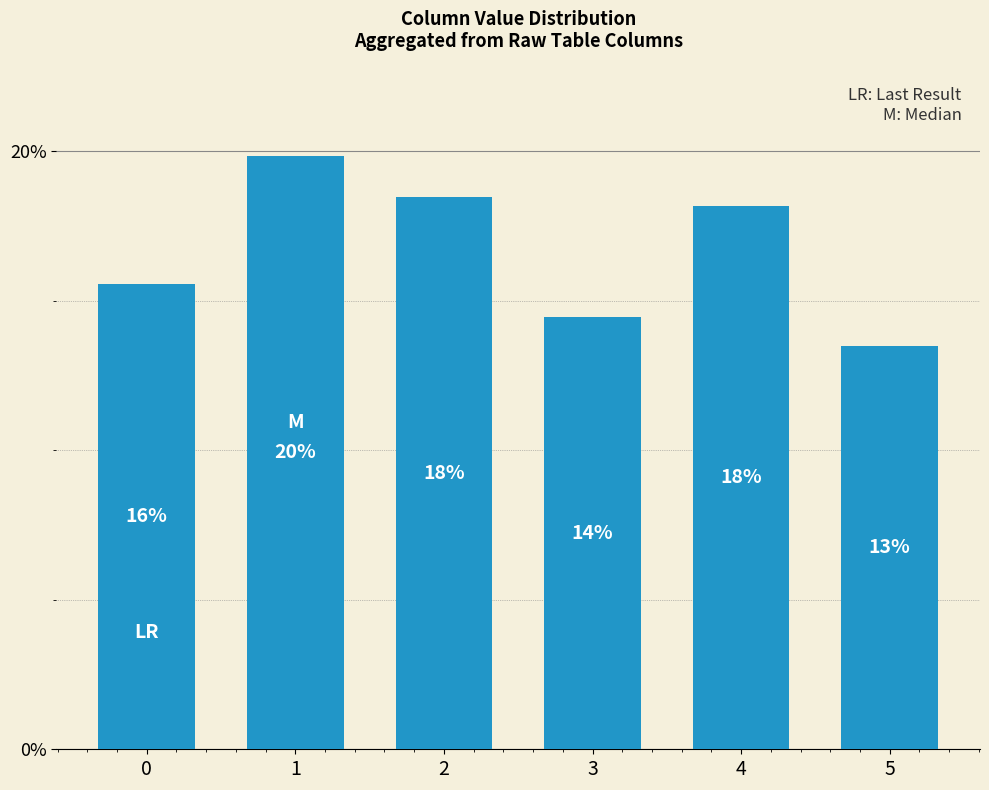

Count the values in the range 0 to 1.

6